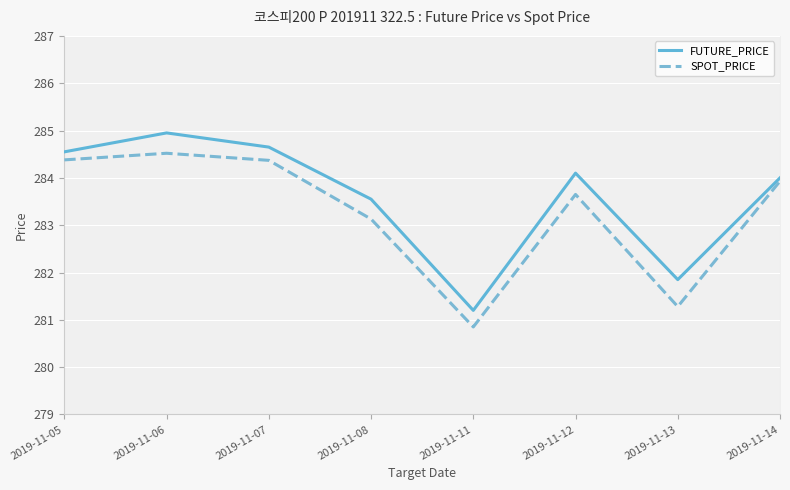

Reading left to right, extract all data points from this chart.

FUTURE_PRICE: 284.6	284.9	284.6	283.6	281.2	284.1	281.9	284.0
SPOT_PRICE: 284.4	284.5	284.4	283.1	280.9	283.6	281.3	283.9